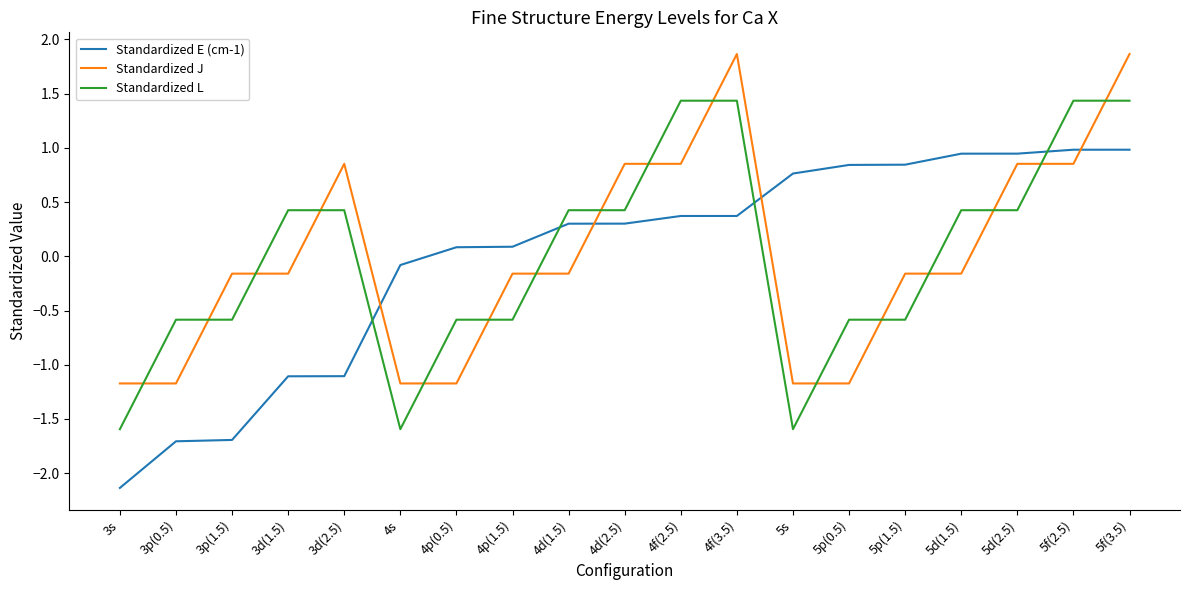

Is it true that Standardized E (cm-1) equals 0.1 at 4p(0.5)?

True